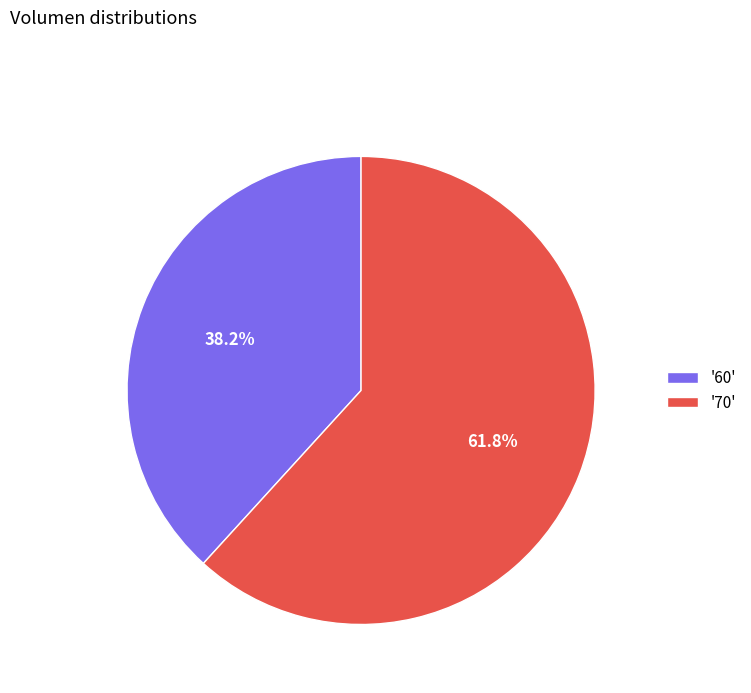

How many segments does this pie chart have?

2